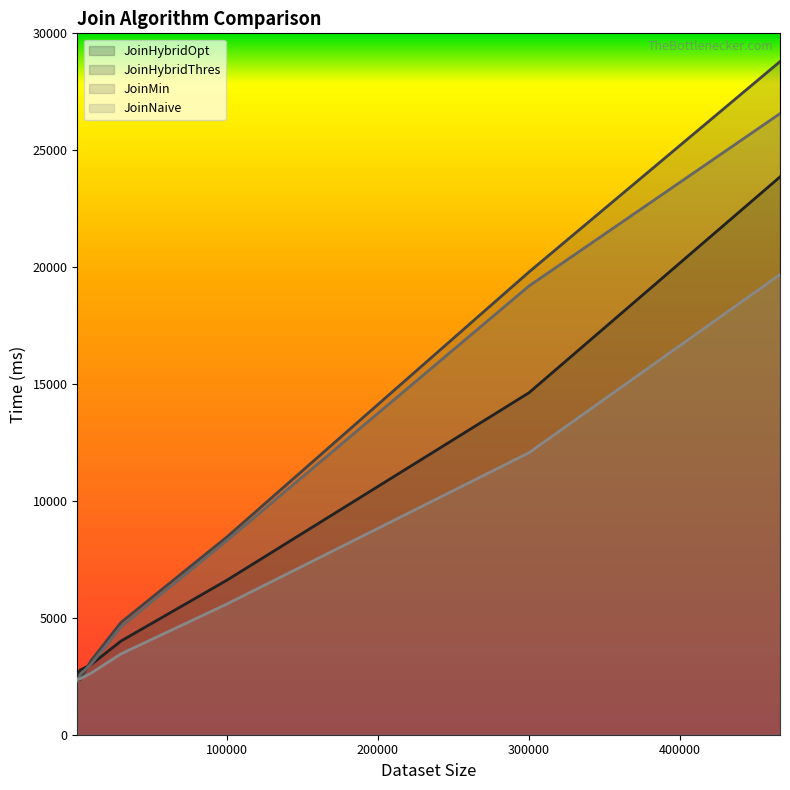

At which label does JoinNaive first exceed 3460?

100000